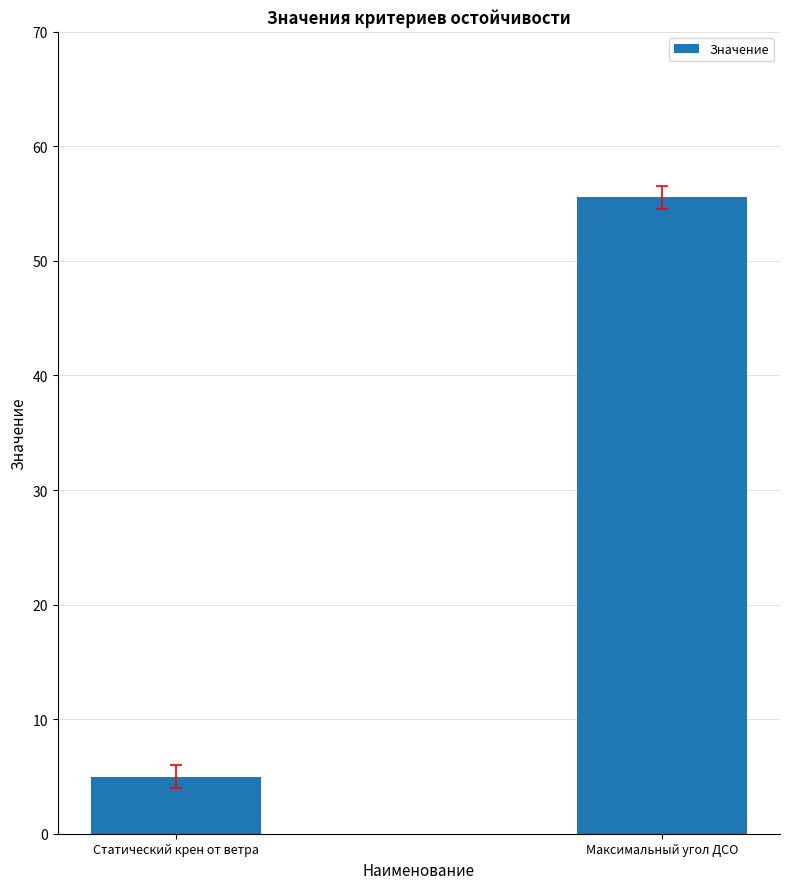

What position from the right is Максимальный угол ДСО?

1